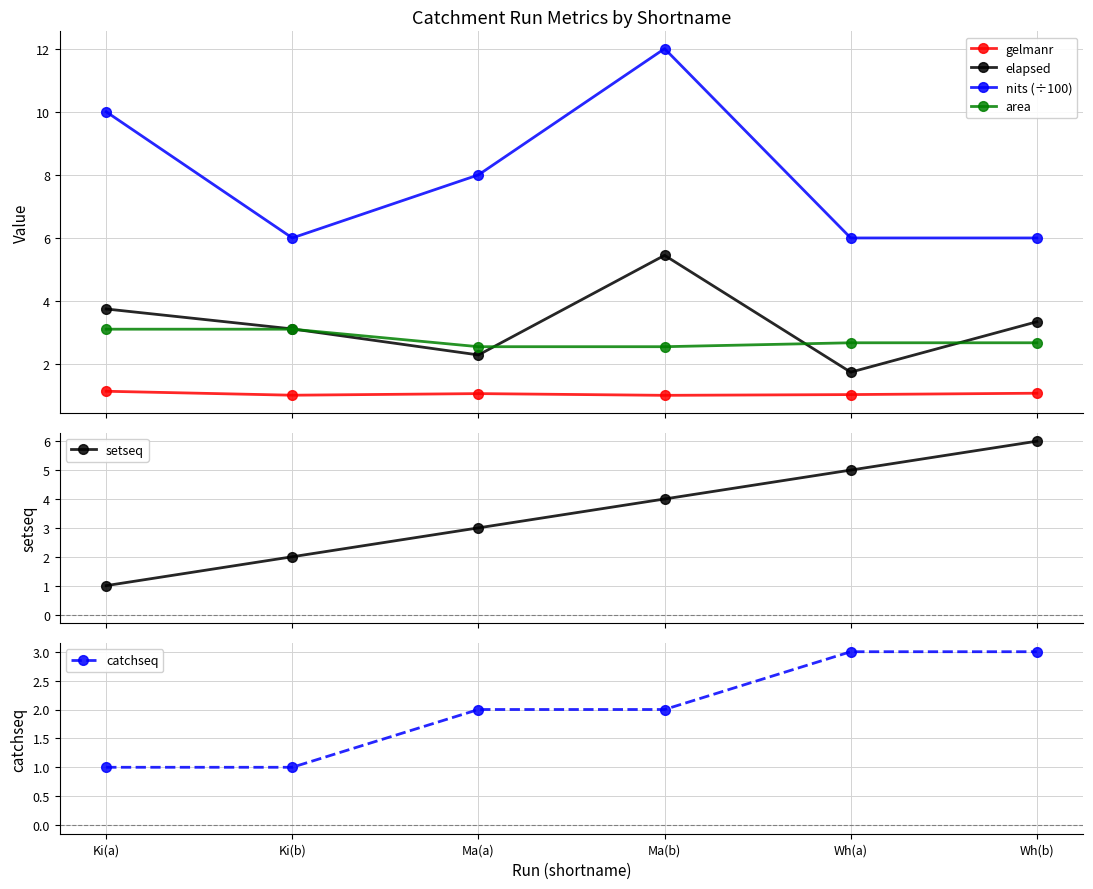

At which category is the sum across all series the highest?

Ma(b)